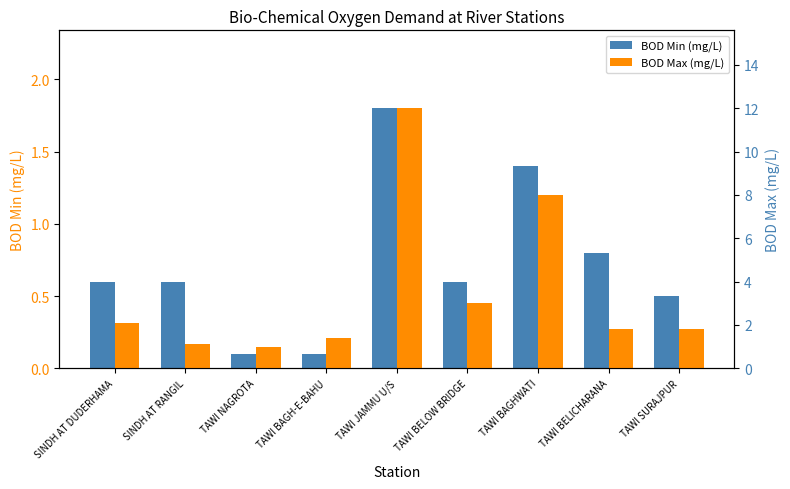

Read the BOD Min (mg/L) value at TAWI BELOW BRIDGE.

0.6